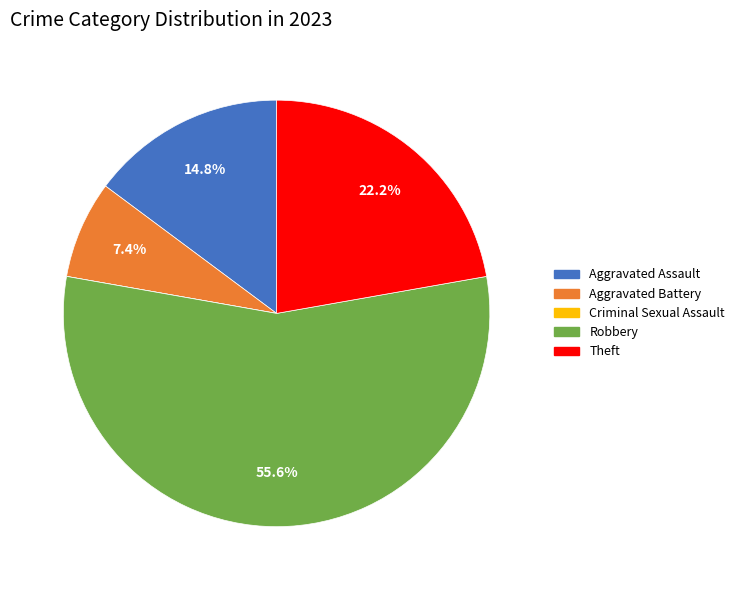

What is the majority slice?

Robbery